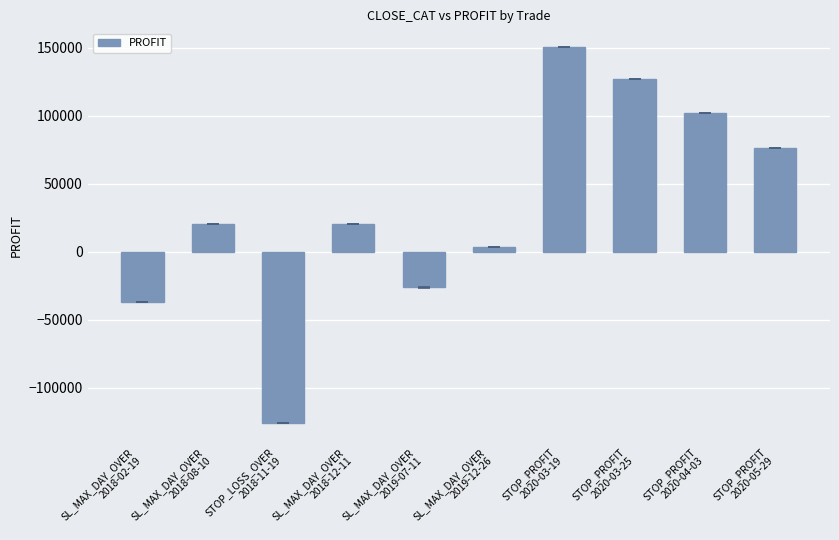

What is the change in value from SL_MAX_DAY_OVER
2018-02-19 to STOP_LOSS_OVER
2018-11-19?

-89561